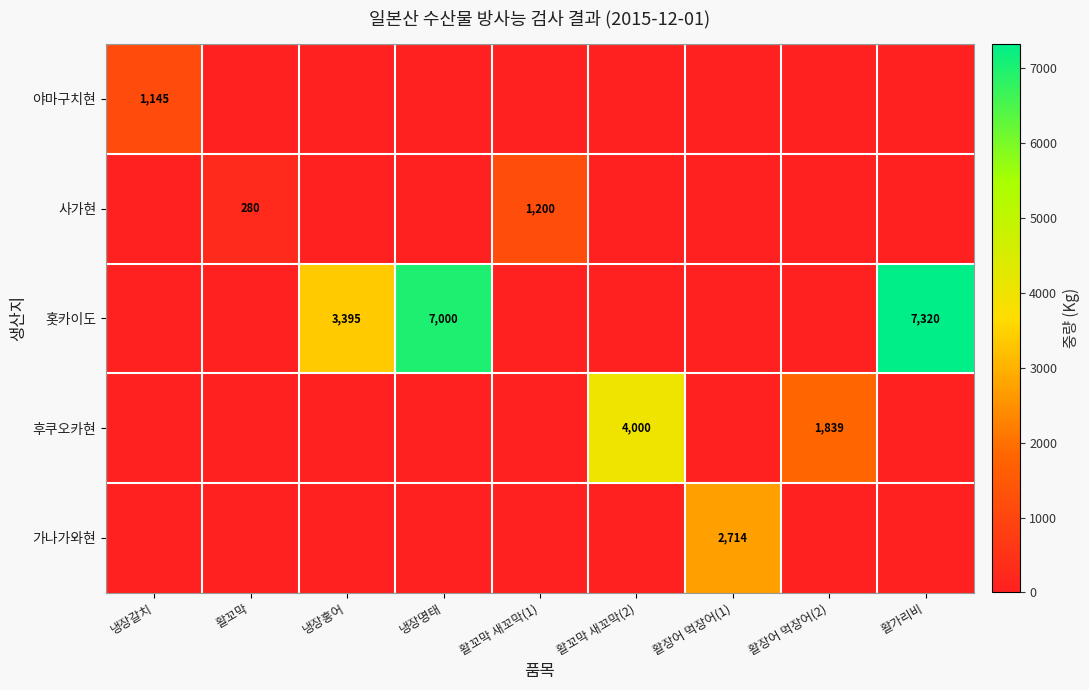

Is it true that 홋카이도 equals 5188 at 냉장홍어?

False